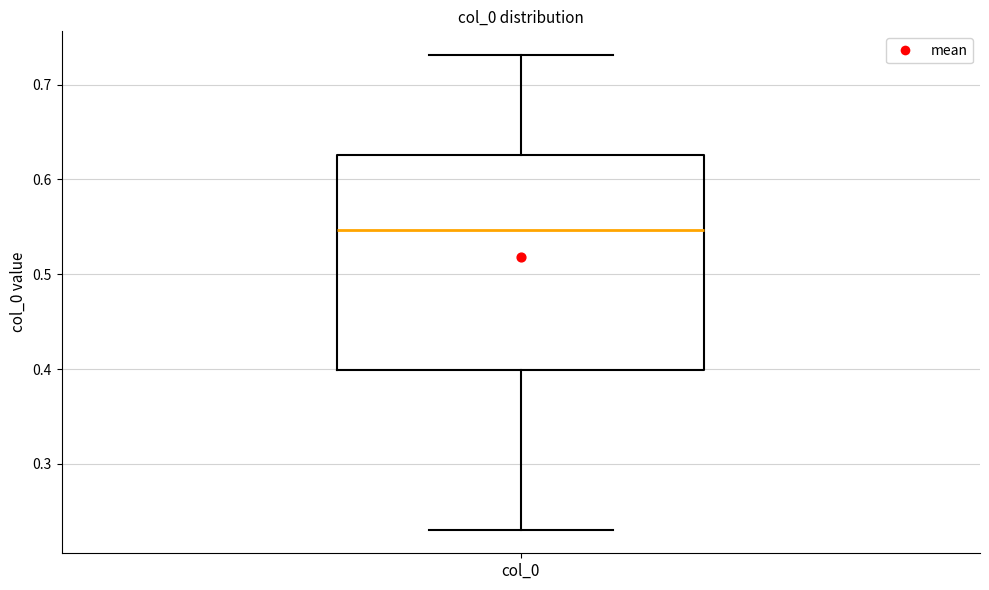

Transcribe this box plot: give where the median line is, the range the box spans, and where the two whiskers end, as read against the y-axis. The values are not printed on the chart, so give them approximately, as read against the axis.

median 0.55, box 0.40 to 0.63, whiskers 0.23 to 0.73